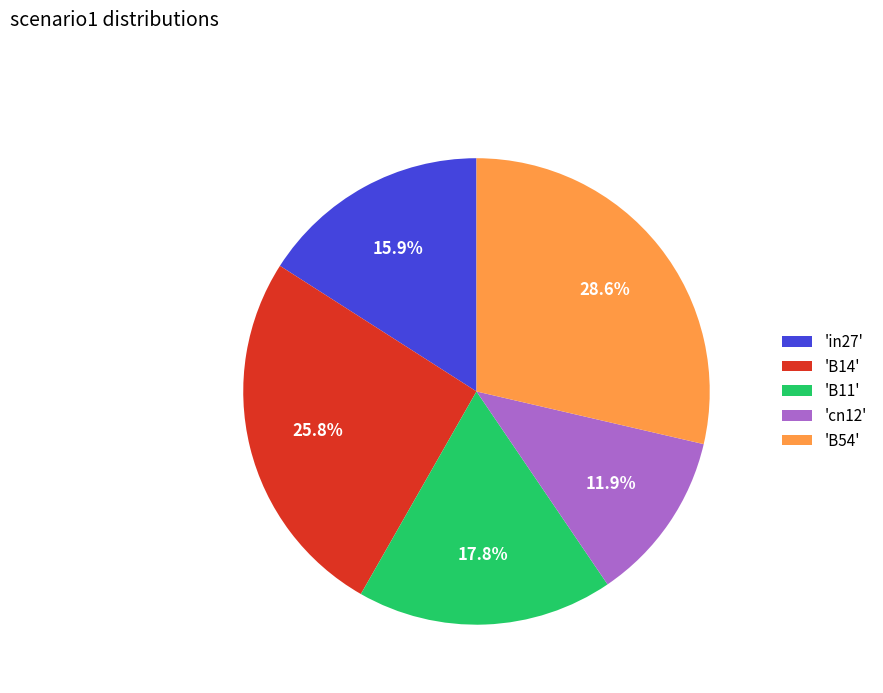

Between 'B14' and 'cn12', which is larger?

'B14'